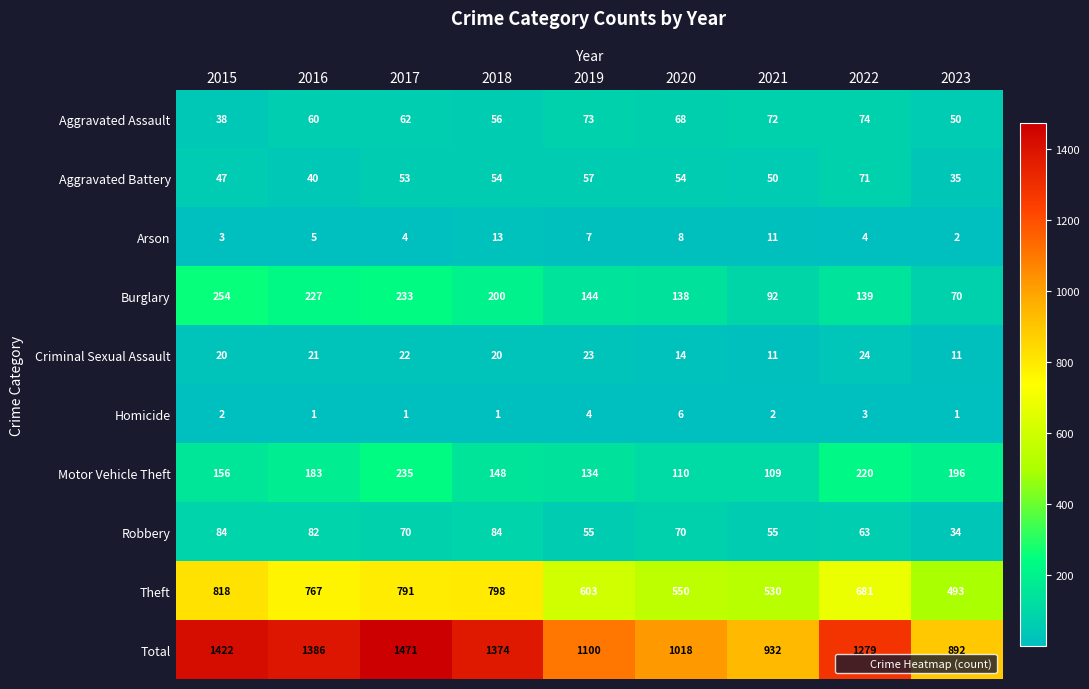

What is the sum of all Total values?

10874